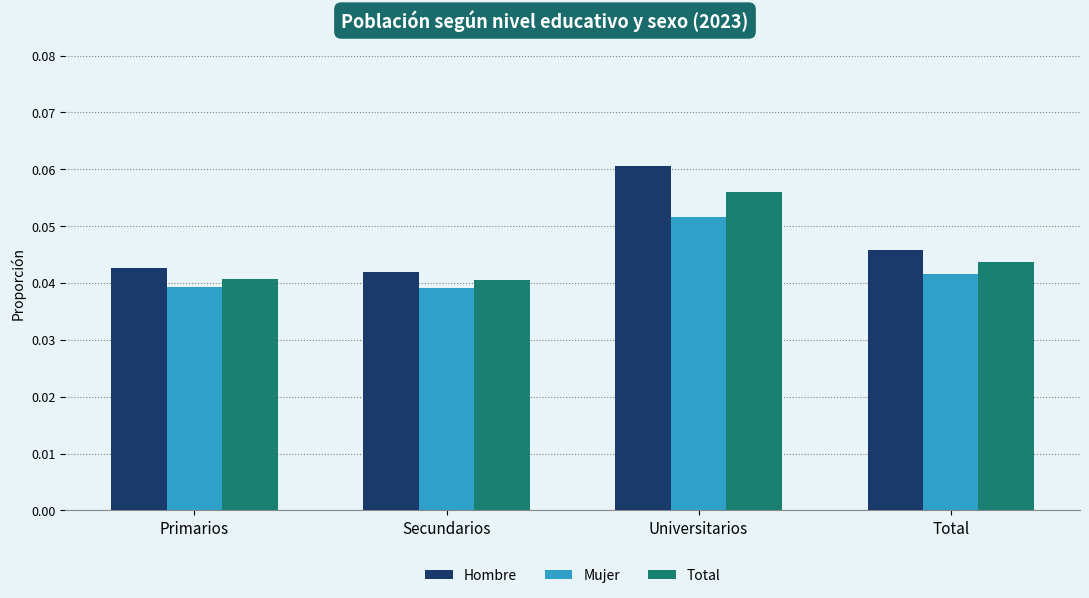

At how many categories does at least one series exceed 0?

4